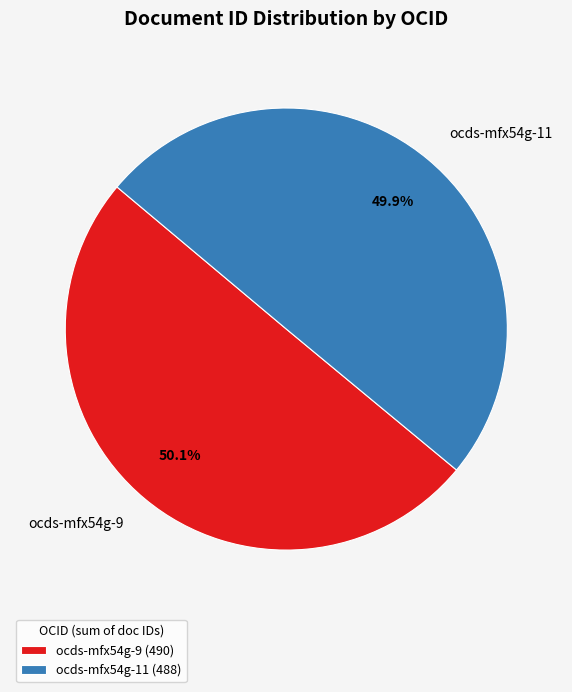

Is there any slice that represents more than half of the pie?

Yes